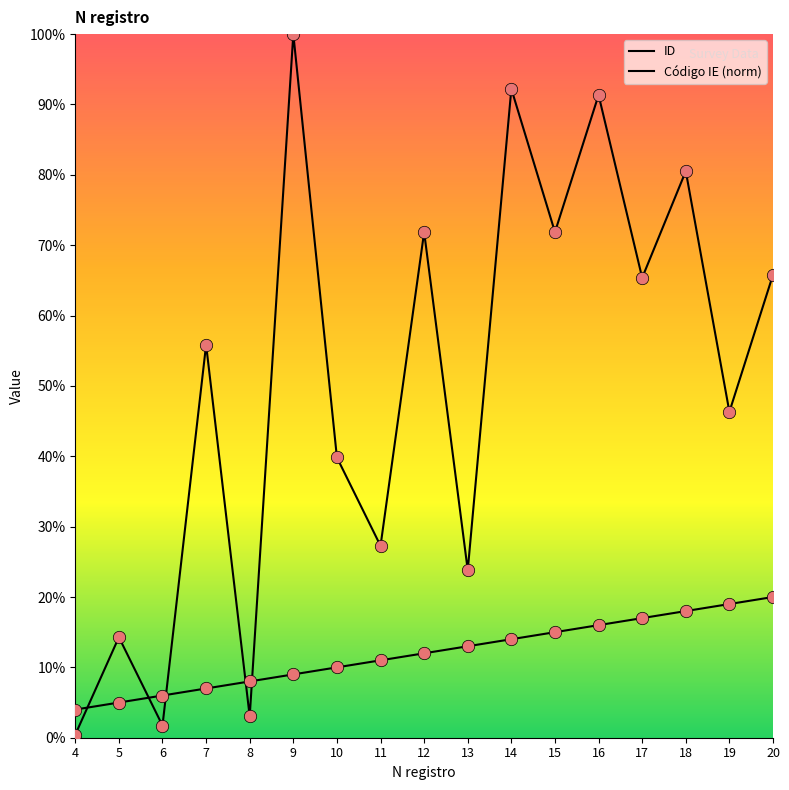

What is the total value across all series at 11?

38.3